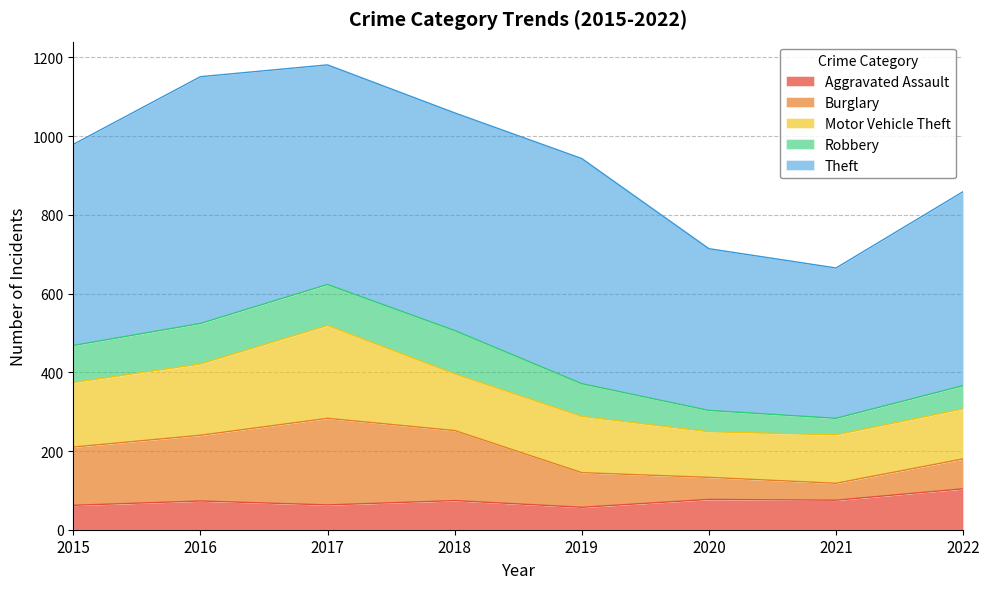

Reading left to right, transcribe all the data shown in this chart.

Aggravated Assault: 2015=62	2016=73	2017=63	2018=74	2019=57	2020=77	2021=75	2022=104
Burglary: 2015=148	2016=167	2017=220	2018=178	2019=88	2020=56	2021=43	2022=76
Motor Vehicle Theft: 2015=164	2016=181	2017=236	2018=144	2019=143	2020=116	2021=123	2022=127
Robbery: 2015=94	2016=103	2017=104	2018=110	2019=83	2020=54	2021=42	2022=59
Theft: 2015=511	2016=627	2017=558	2018=553	2019=572	2020=411	2021=382	2022=493